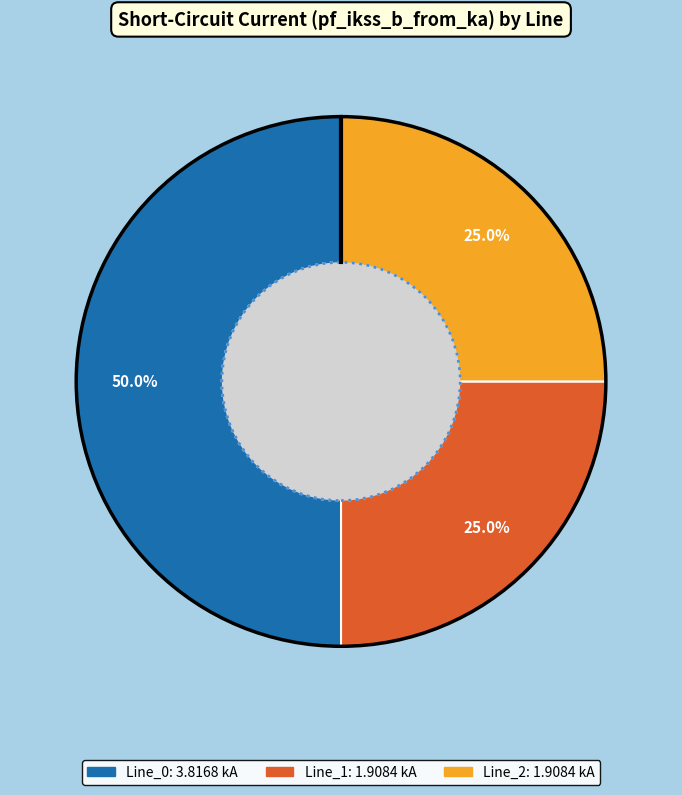

To the nearest percent, what percentage of the pie is Line_1?

25%